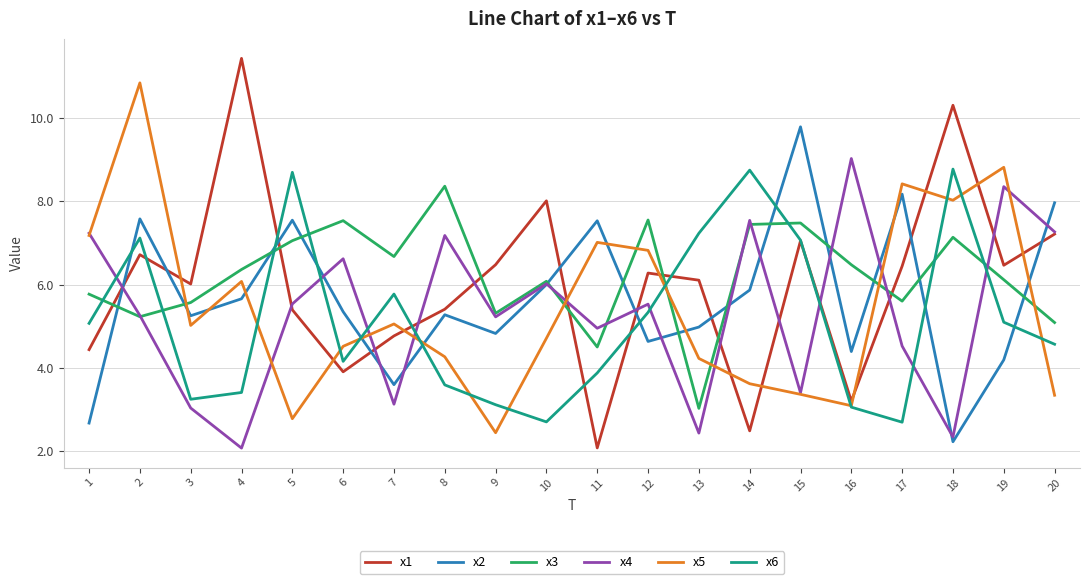

Rank the series at 11 from lowest to highest value.

x1, x6, x3, x4, x5, x2